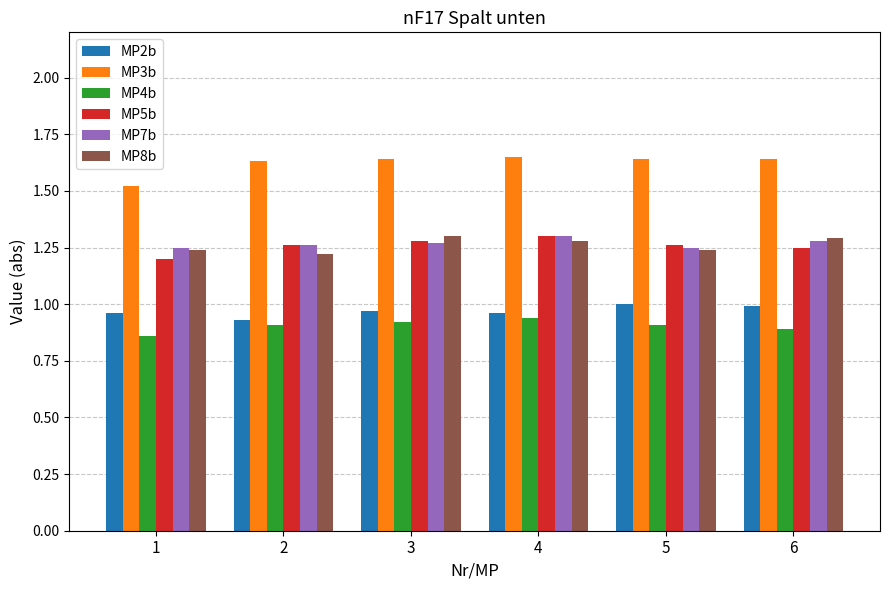

Is it true that MP7b equals 1.2 at 5?

True